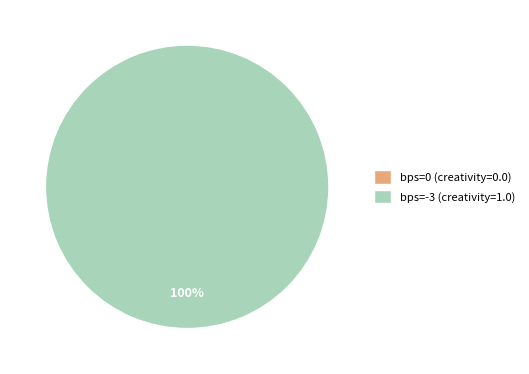

Which category has the biggest portion of the pie?

bps=-3